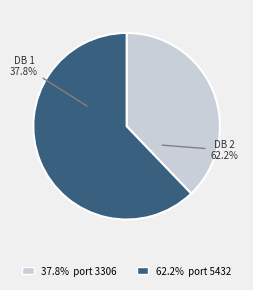

Does any single category account for the majority?

Yes